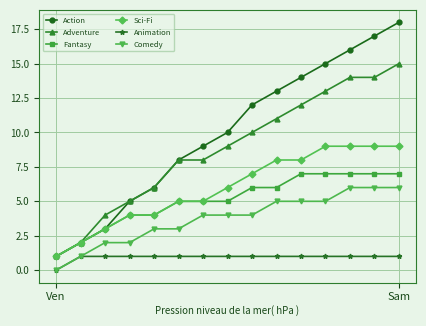

Which series has the widest spread of values?

Action